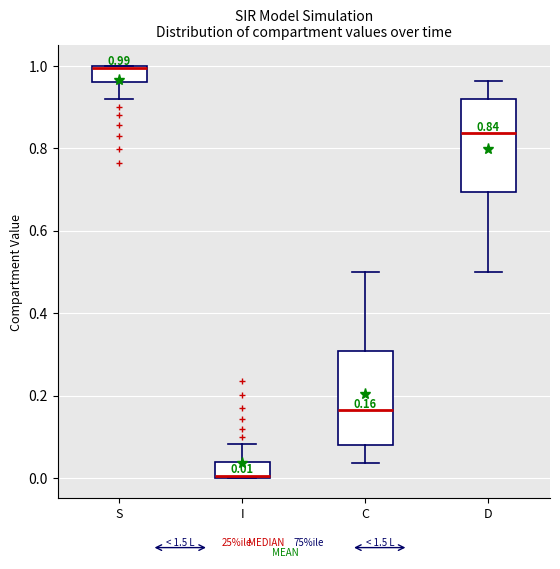

Which box has the highest median line?

S